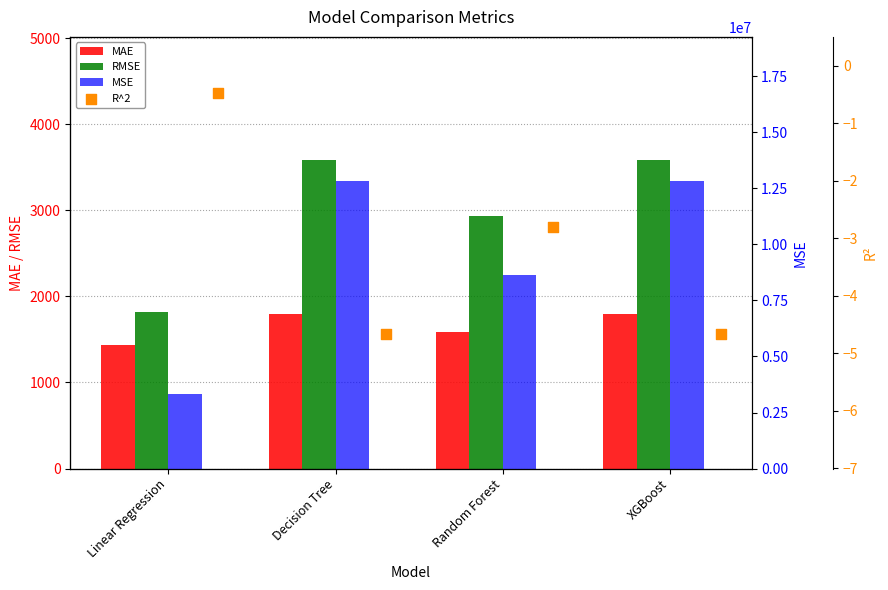

At which category is the sum across all series the highest?

Decision Tree